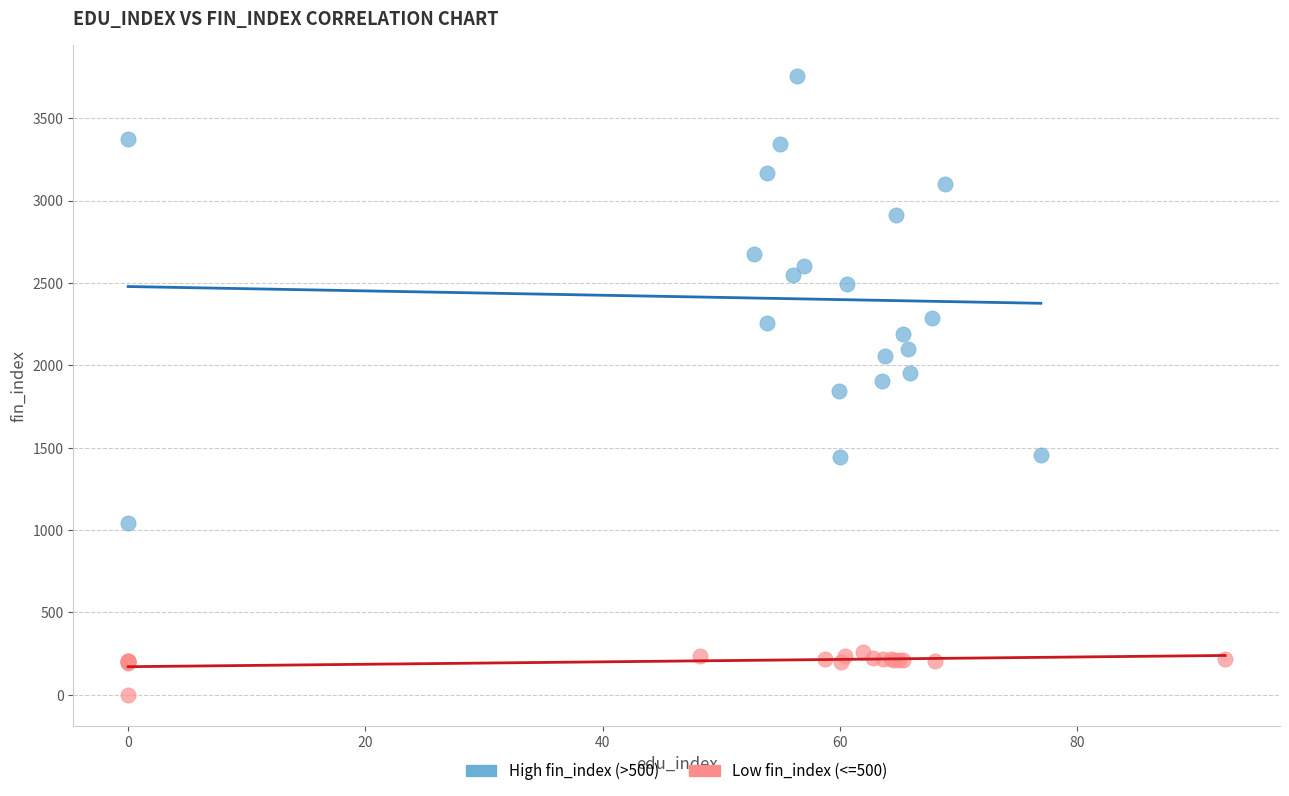

Which series contains the highest Y value?

High fin_index (>500)